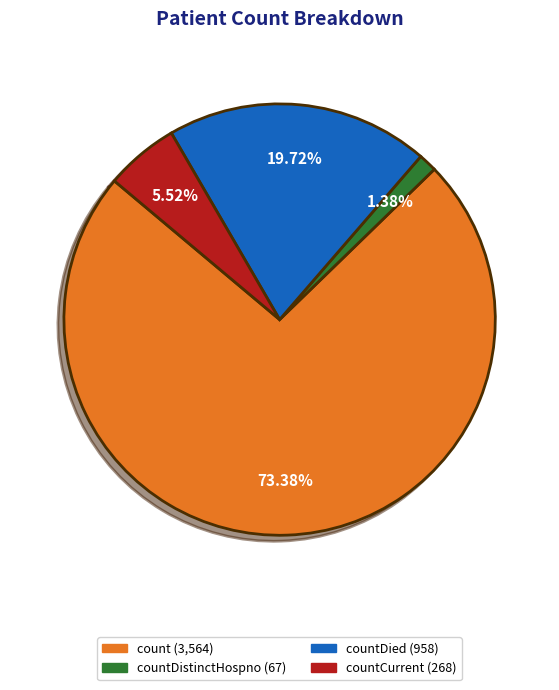

Is there any slice that represents more than half of the pie?

Yes